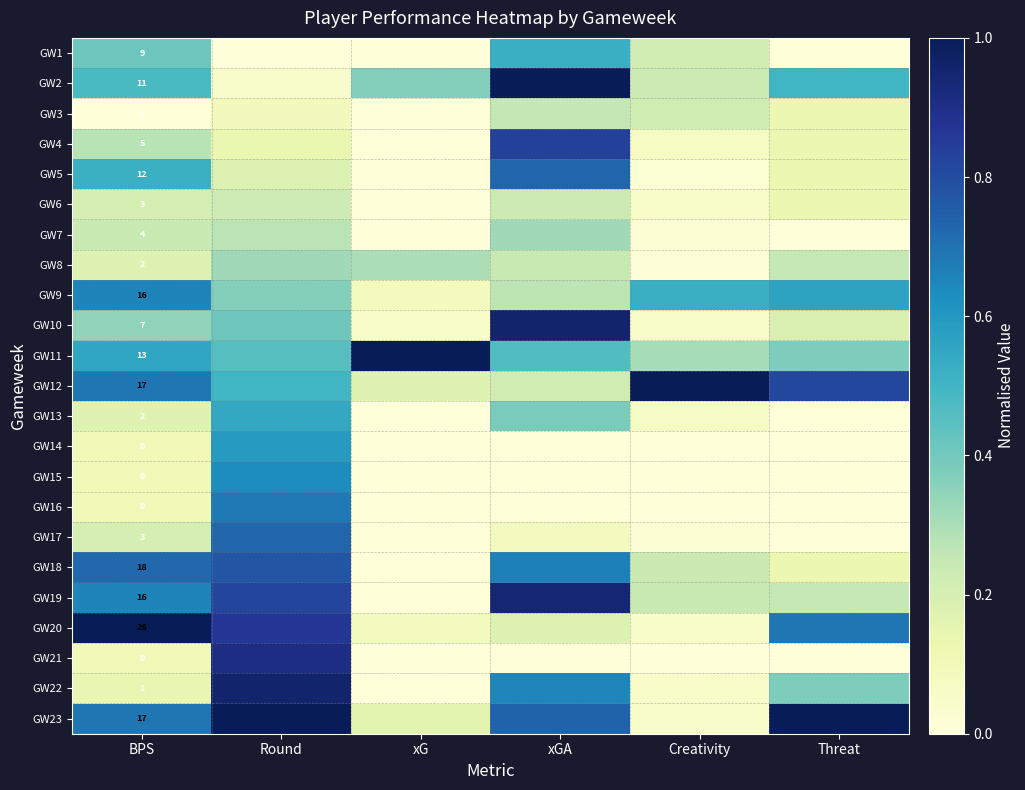

Which series has the largest total across all categories?

GW23